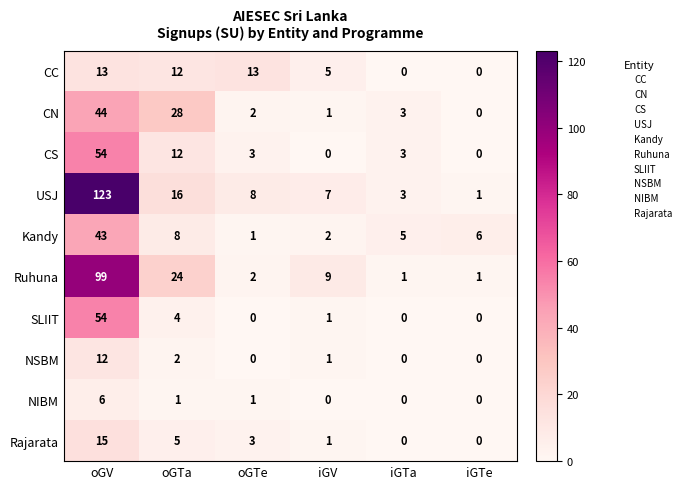

Which category has the highest value in the USJ series?

oGV